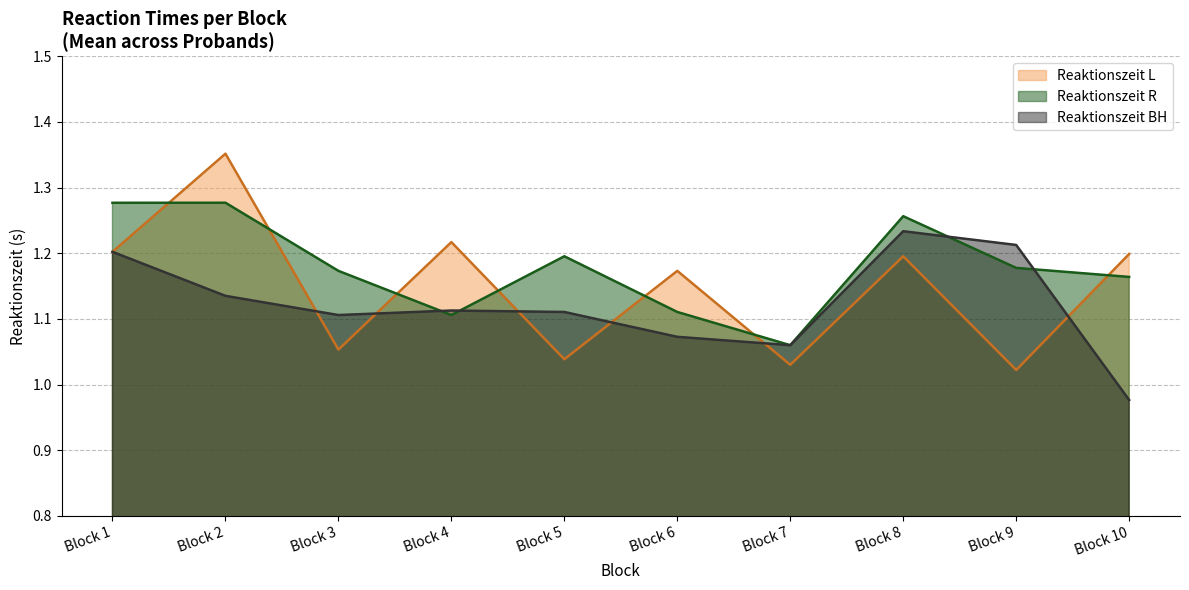

At which category is the sum across all series the highest?

Block 2